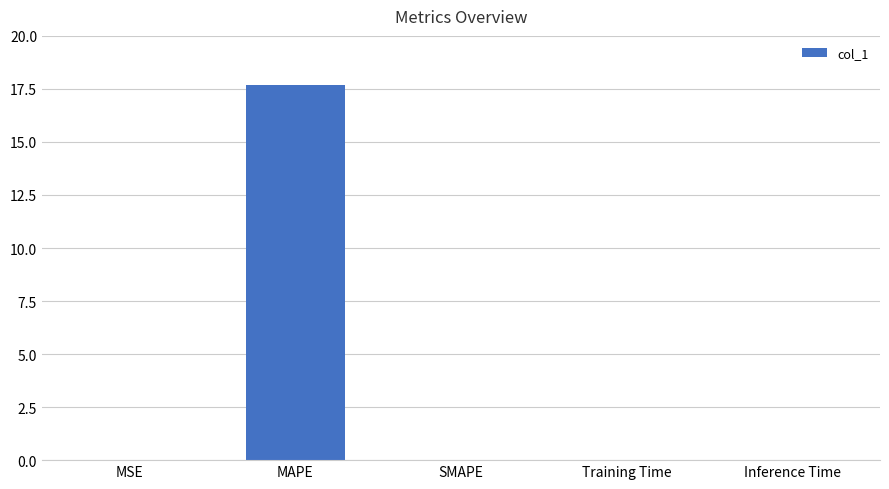

Which has a higher value, Inference Time or MAPE?

MAPE